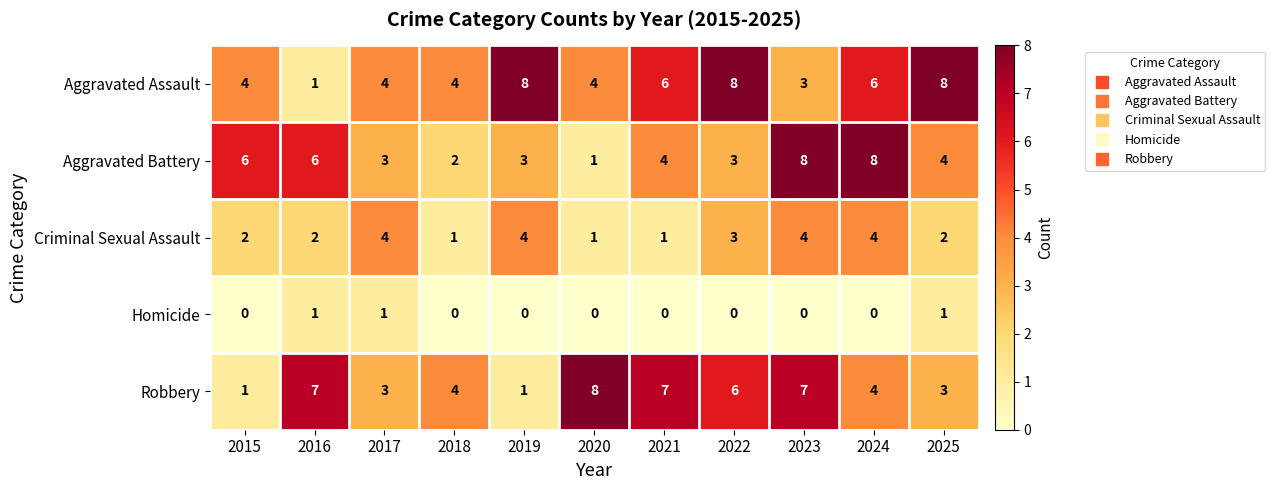

How many data points does each series have?

11